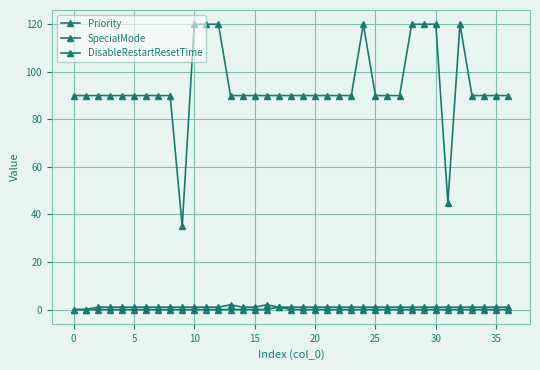

How many lines are shown in the chart?

3